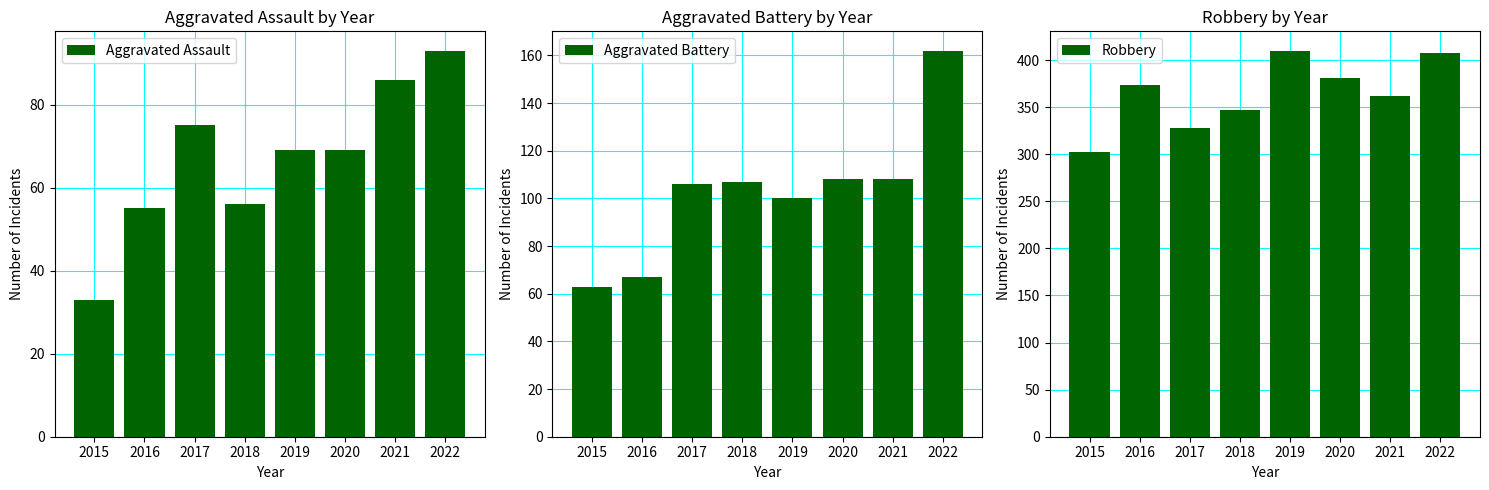

Reading right to left, what are all the values shown in this chart?

Aggravated Assault: 2022=93	2021=86	2020=69	2019=69	2018=56	2017=75	2016=55	2015=33
Aggravated Battery: 2022=162	2021=108	2020=108	2019=100	2018=107	2017=106	2016=67	2015=63
Robbery: 2022=407	2021=362	2020=381	2019=410	2018=347	2017=328	2016=374	2015=302